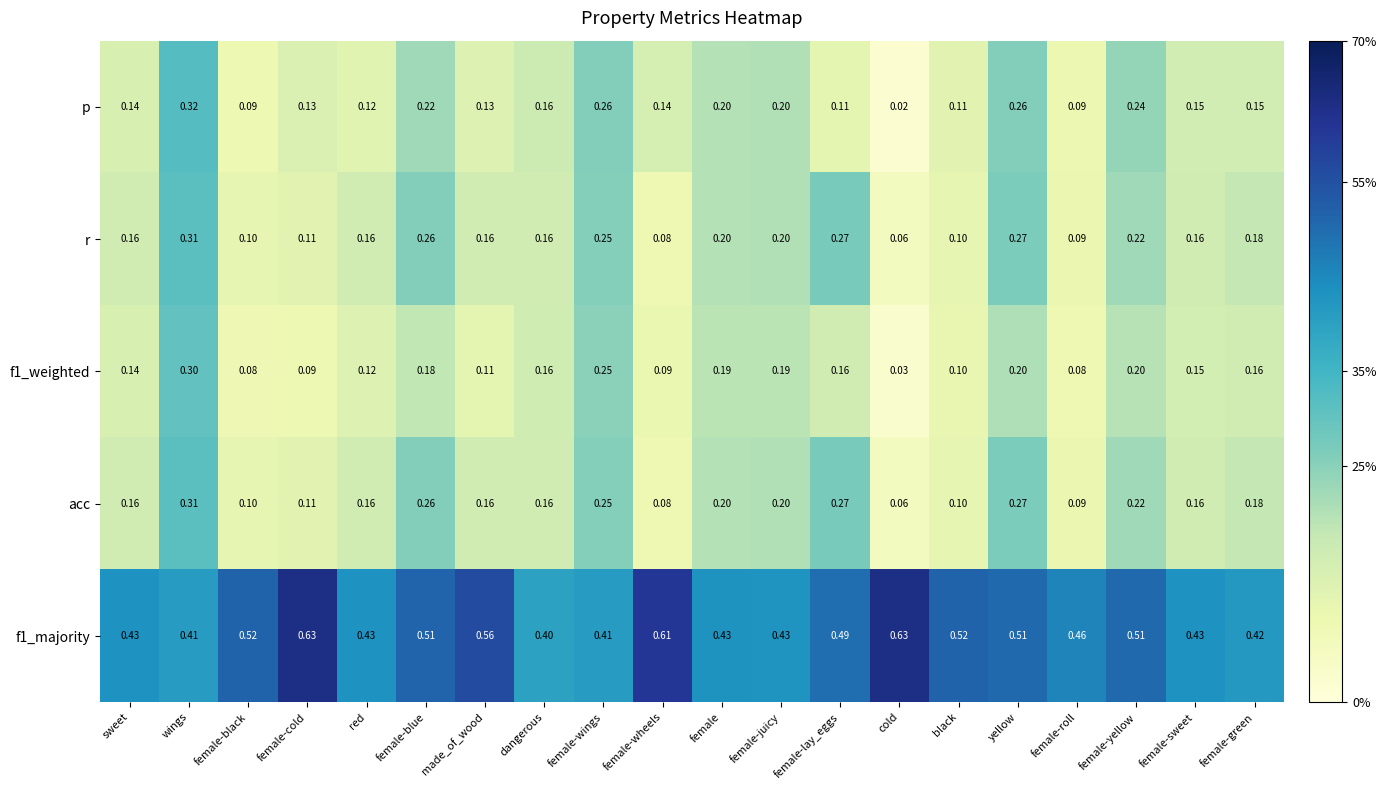

What is the total value across all series at made_of_wood?

1.1